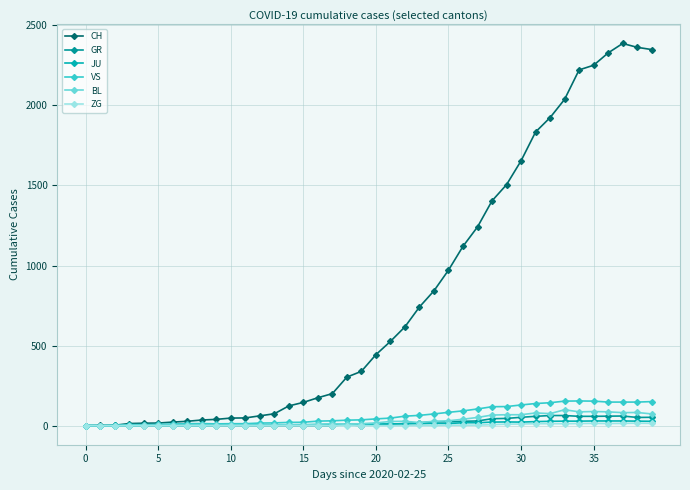

True or false: GR has more than 2 points higher than both neighbors.

False